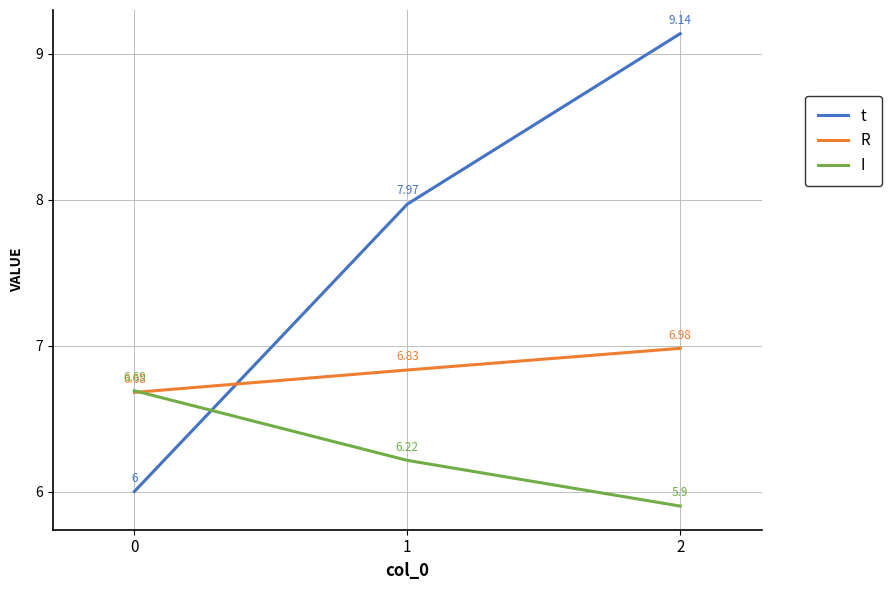

How many categories are shown in the chart?

3